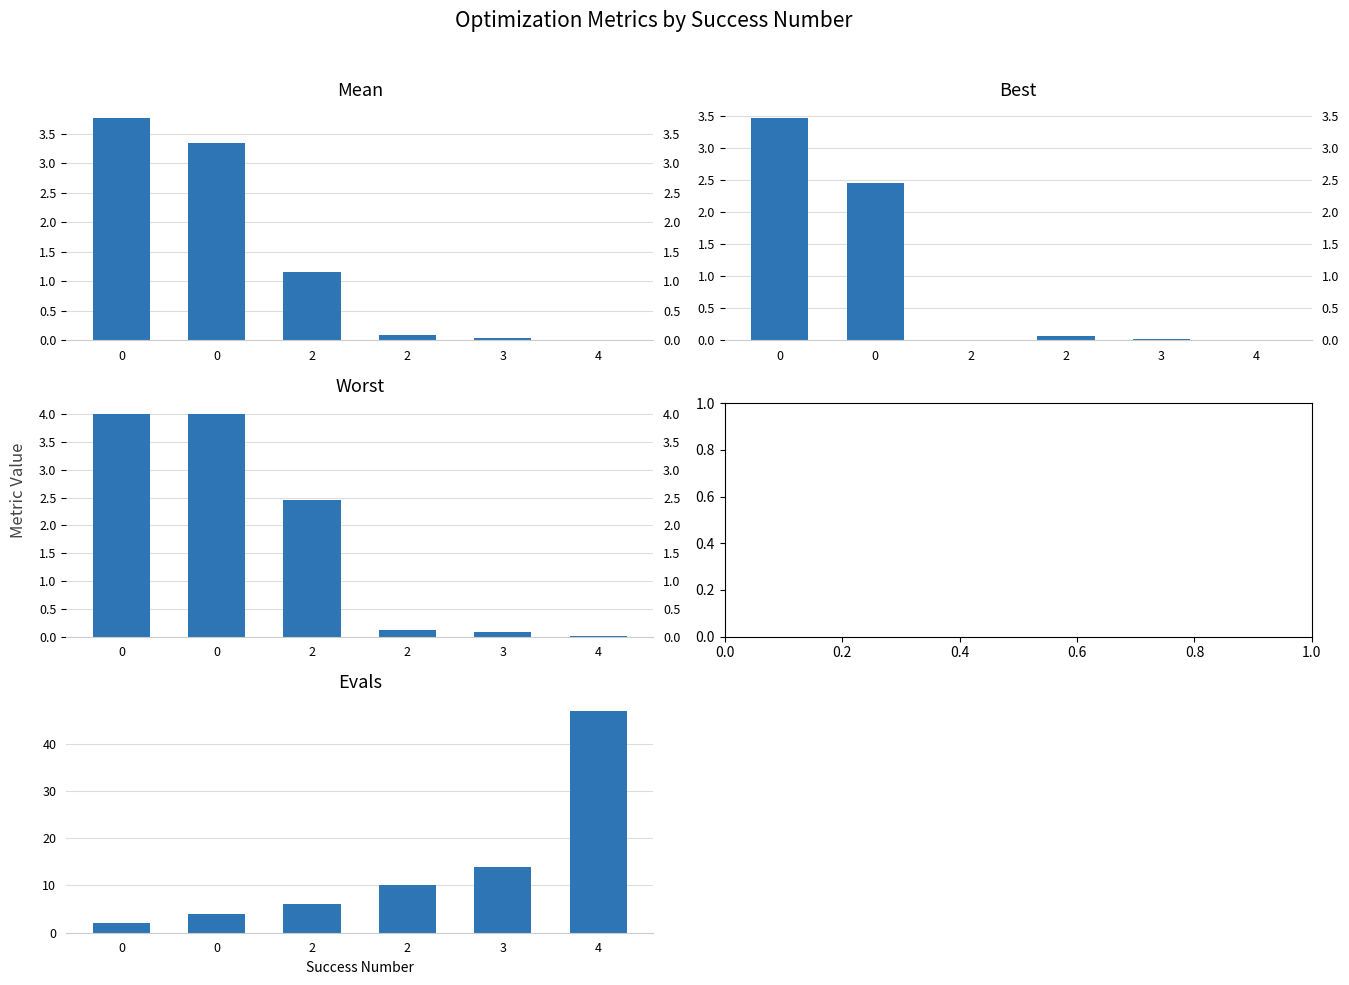

True or false: mean has a value of 0.1 at 2.

False